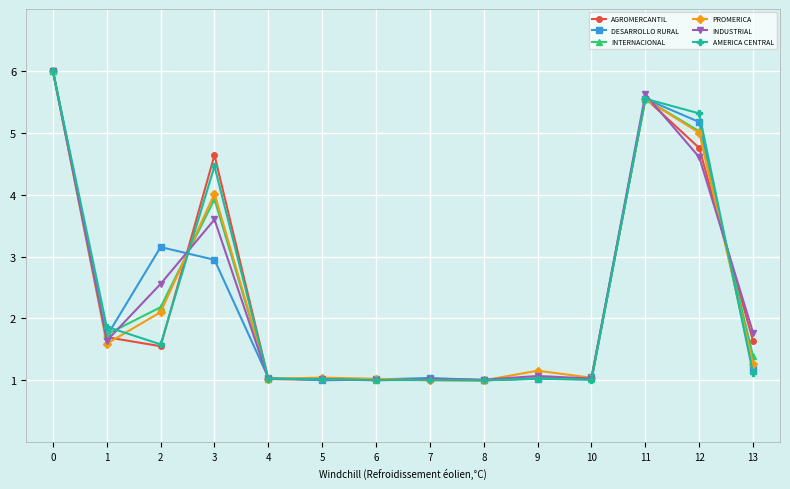

What is the highest value of the PROMERICA series?

6.0